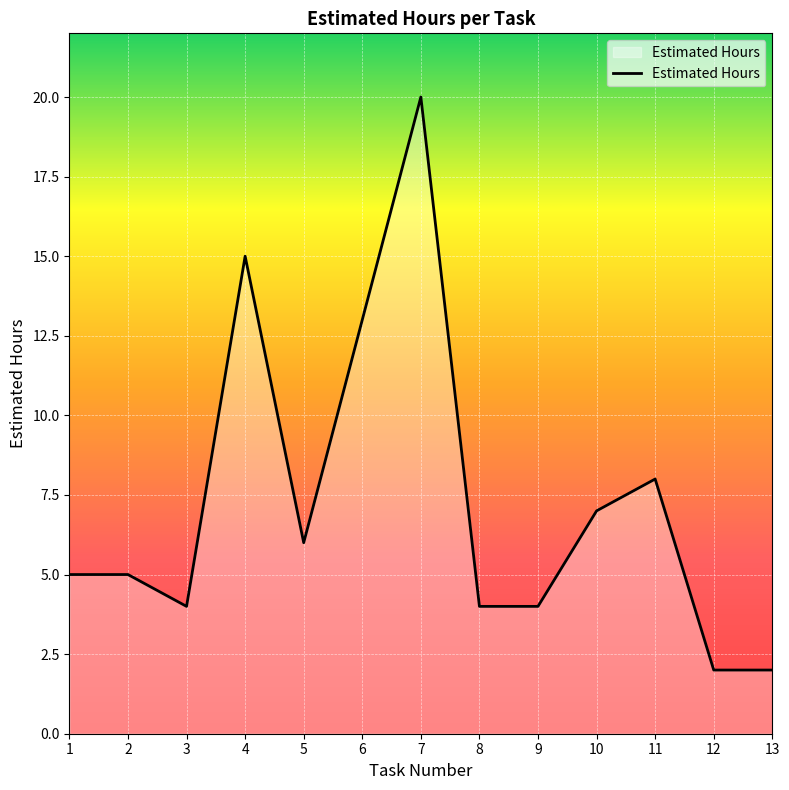

The value at 1 is 5. True or false?

True